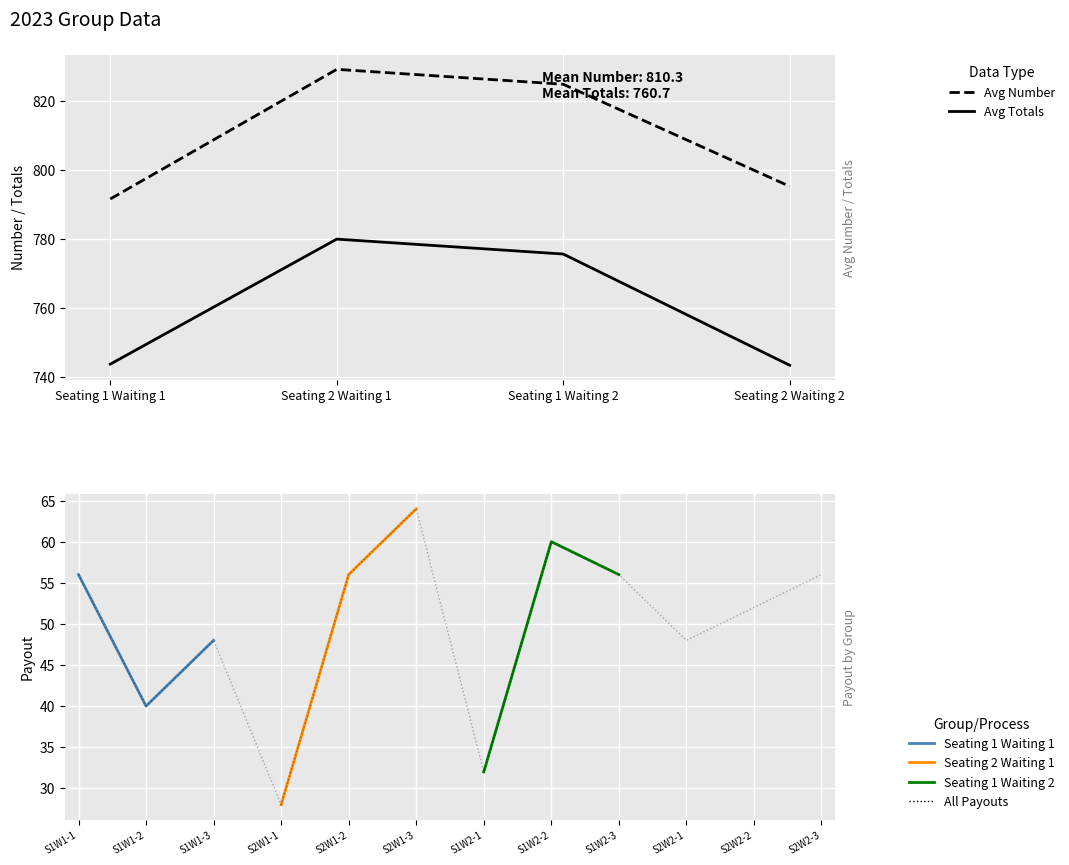

True or false: Avg Totals has a value of 743.7 at Seating 1 Waiting 1.

True